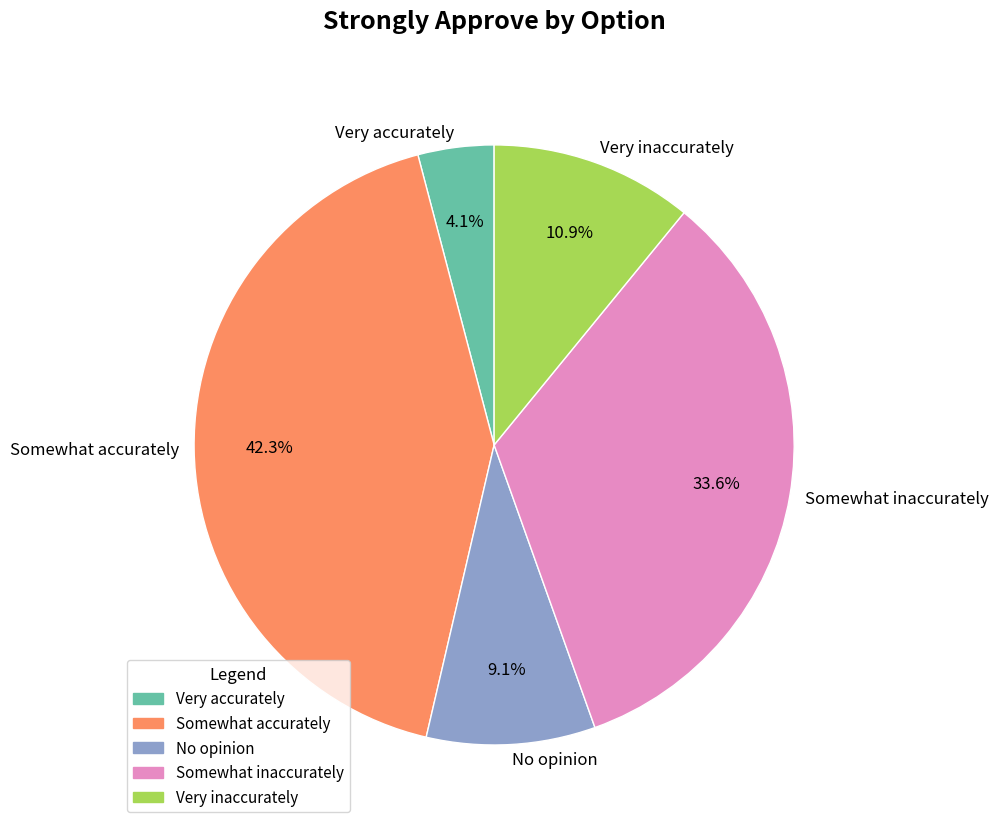

Count the number of slices in the pie.

5